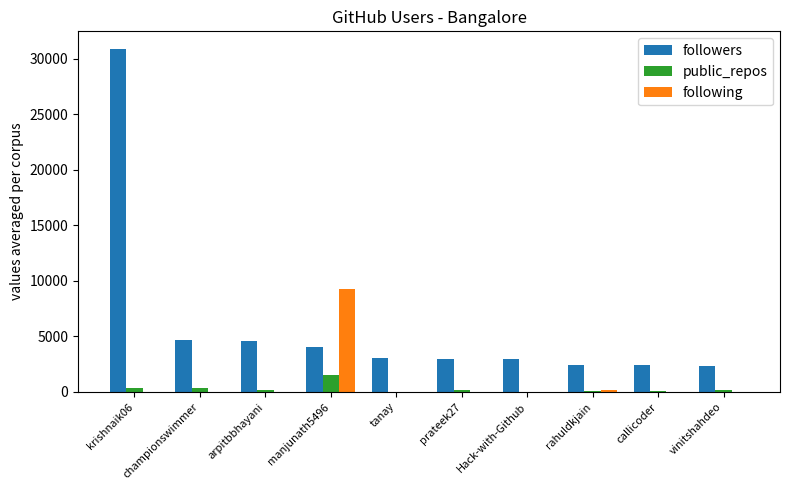

Is the value of following at krishnaik06 greater than the value of followers at callicoder?

No